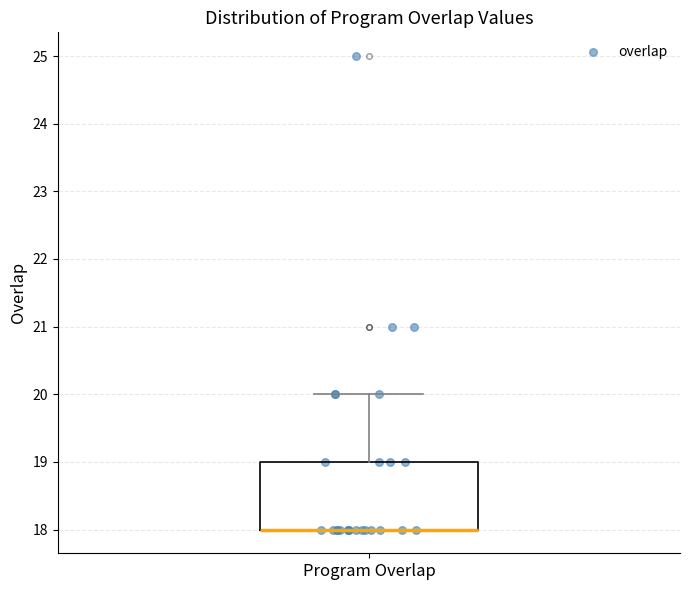

Read this box plot against the y-axis: the position of the median line, the range covered by the box, and the ends of both whiskers. The values are not printed on the chart, so give them approximately, as read against the axis.

median 18 (drawn on the box's lower edge), box 18 to 19, whiskers 18 to 20